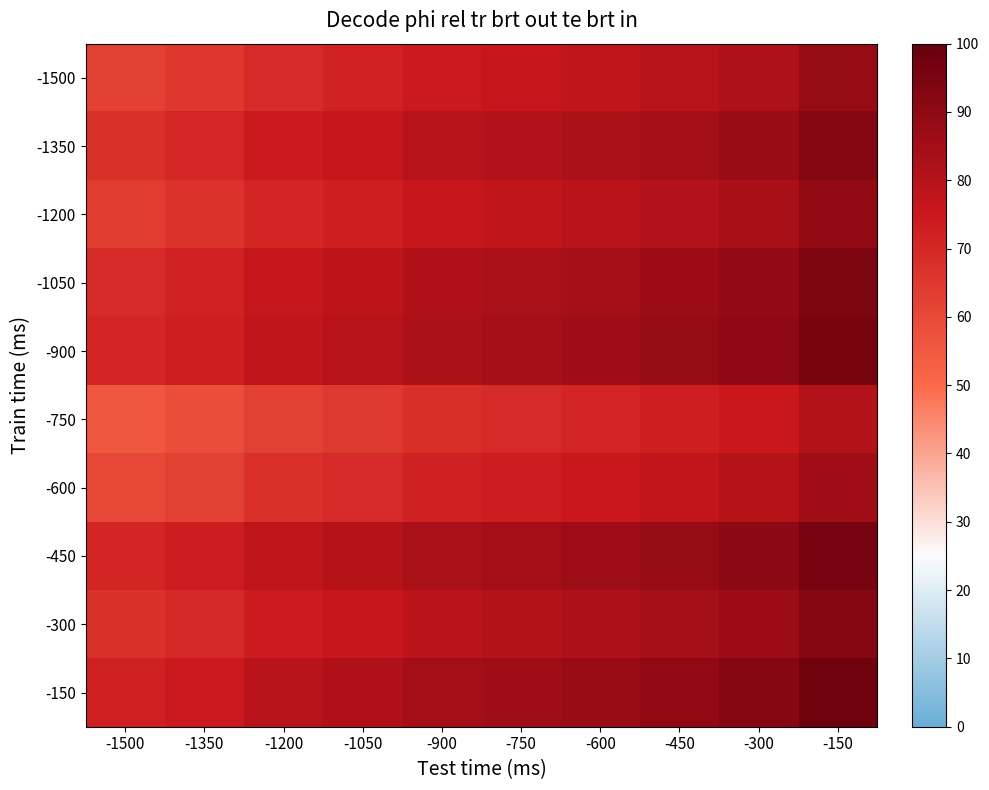

Reading left to right, transcribe all the data shown in this chart.

-1500: -1500=62.5	-1350=65.0	-1200=69.5	-1050=71.5	-900=74.5	-750=76.0	-600=77.5	-450=79.5	-300=82.0	-150=87.5
-1350: -1500=67.5	-1350=70.0	-1200=74.5	-1050=76.5	-900=79.5	-750=81.0	-600=82.5	-450=84.5	-300=87.0	-150=92.5
-1200: -1500=63.9	-1350=66.4	-1200=70.9	-1050=72.9	-900=75.9	-750=77.4	-600=78.9	-450=80.9	-300=83.4	-150=88.9
-1050: -1500=69.4	-1350=71.9	-1200=76.4	-1050=78.4	-900=81.4	-750=82.9	-600=84.4	-450=86.4	-300=88.9	-150=94.4
-900: -1500=70.5	-1350=73.0	-1200=77.5	-1050=79.5	-900=82.5	-750=84.0	-600=85.5	-450=87.5	-300=90.0	-150=95.5
-750: -1500=55.8	-1350=58.3	-1200=62.8	-1050=64.8	-900=67.8	-750=69.3	-600=70.8	-450=72.8	-300=75.3	-150=80.8
-600: -1500=60.2	-1350=62.8	-1200=67.2	-1050=69.2	-900=72.2	-750=73.8	-600=75.2	-450=77.2	-300=79.8	-150=85.2
-450: -1500=71.0	-1350=73.5	-1200=78.0	-1050=80.0	-900=83.0	-750=84.5	-600=86.0	-450=88.0	-300=90.5	-150=96.0
-300: -1500=67.2	-1350=69.7	-1200=74.2	-1050=76.2	-900=79.2	-750=80.7	-600=82.2	-450=84.2	-300=86.7	-150=92.2
-150: -1500=72.4	-1350=74.9	-1200=79.4	-1050=81.4	-900=84.4	-750=85.9	-600=87.4	-450=89.4	-300=91.9	-150=97.4